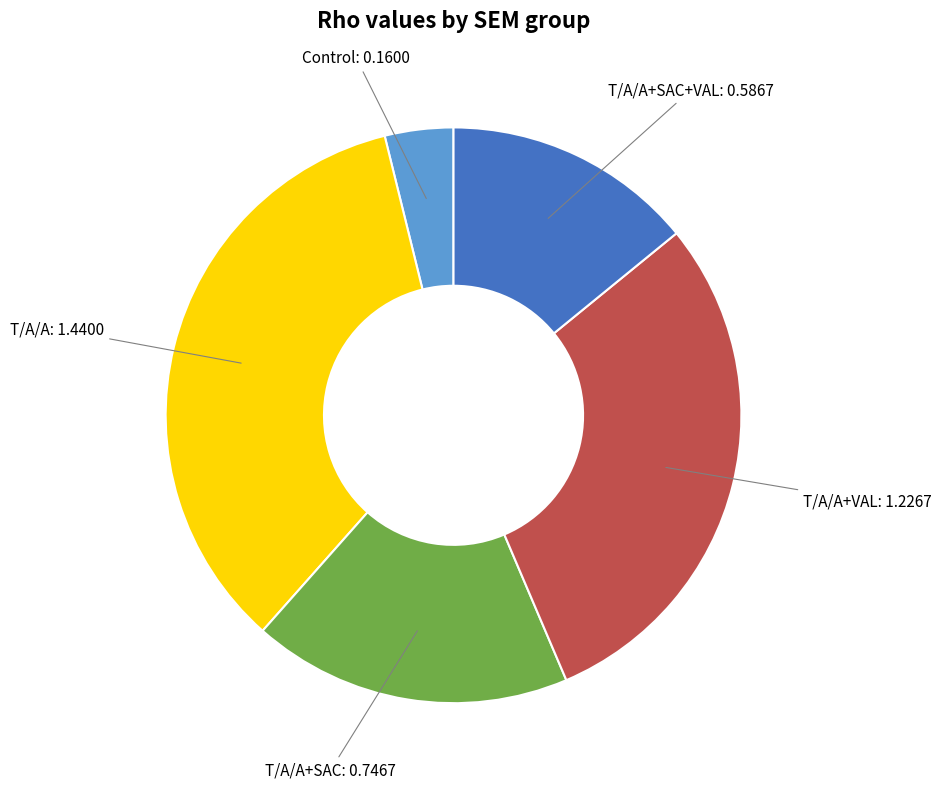

Does any single category account for the majority?

No